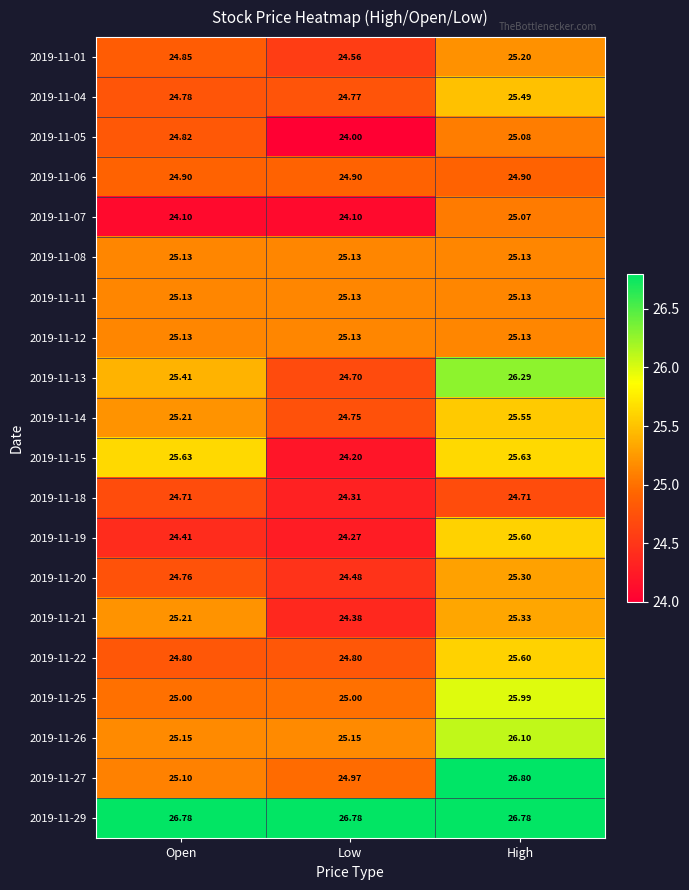

At which label is 2019-11-20 closest to 24?

Low